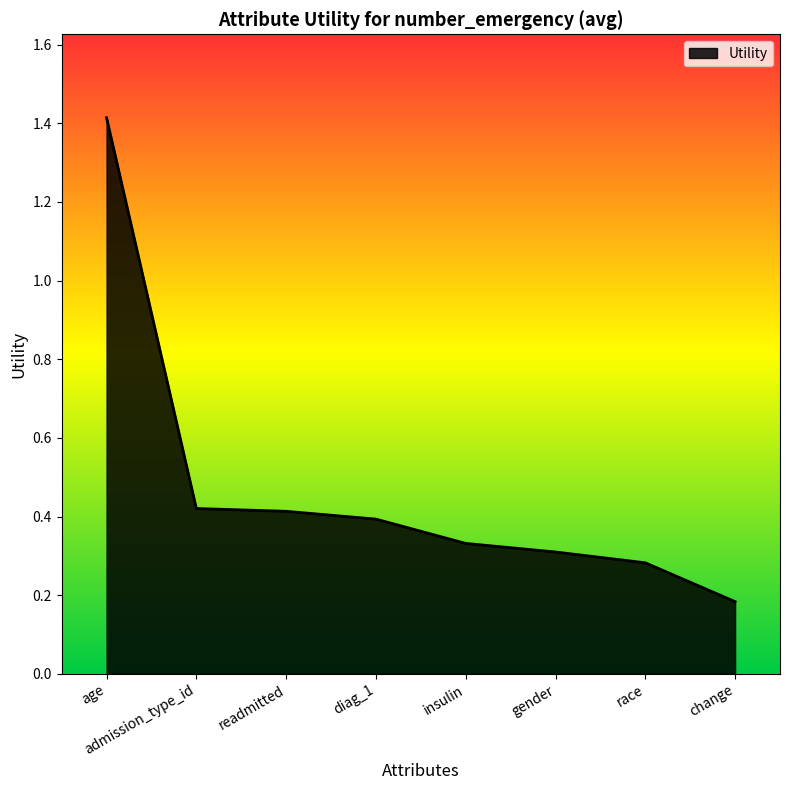

How many categories are shown in the chart?

8